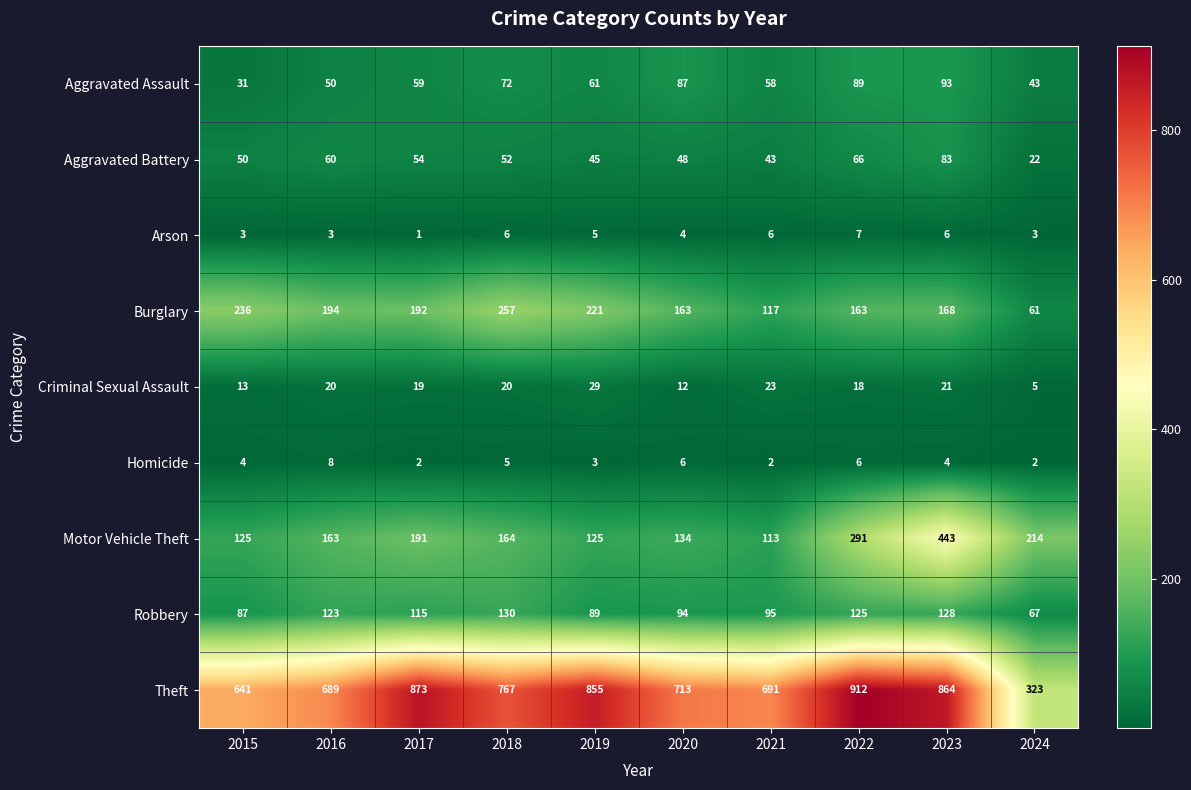

True or false: Motor Vehicle Theft has a value of 201 at 2019.

False